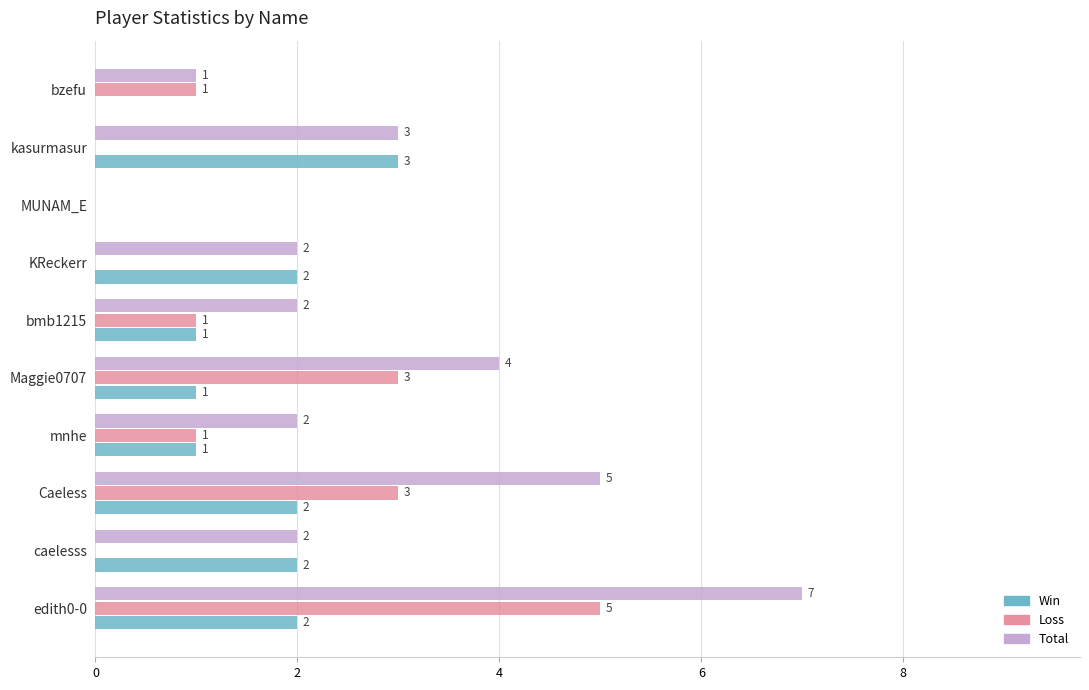

Which series changed the most between edith0-0 and bmb1215?

Total